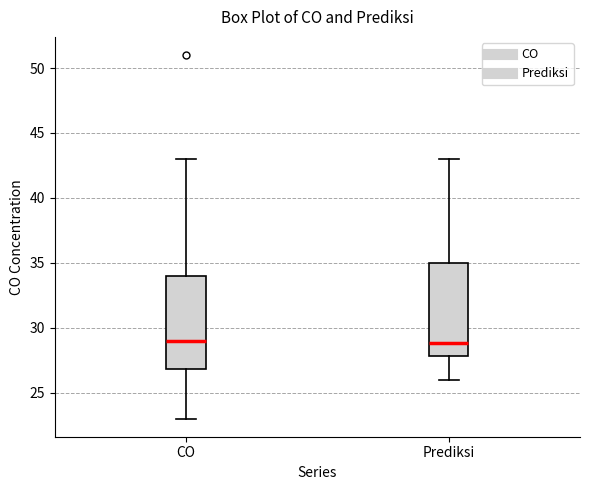

Reading left to right, read every box against the y-axis: the position of its median line, the range the box covers, and the ends of its whiskers. The values are not printed on the chart, so give them approximately, as read against the axis.

CO: median 29, box 27 to 34, whiskers 23 to 43
Prediksi: median 29, box 28 to 35, whiskers 26 to 43